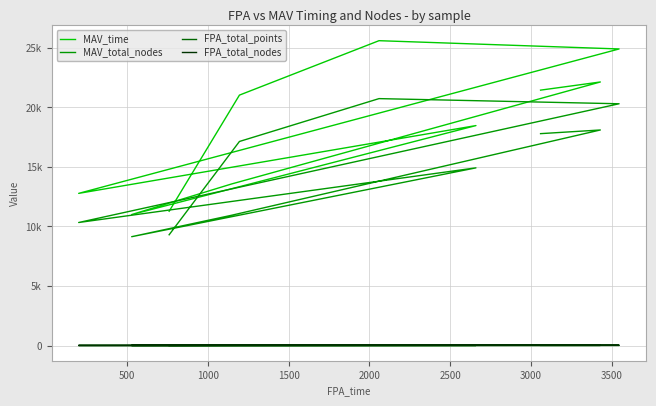

The MAV_time series shows 15310 at 1500. True or false?

False